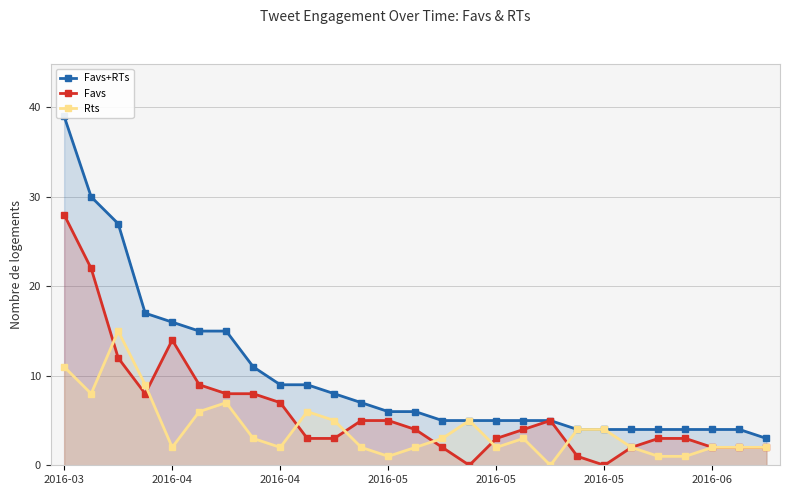

At how many categories does at least one series exceed 30?

1